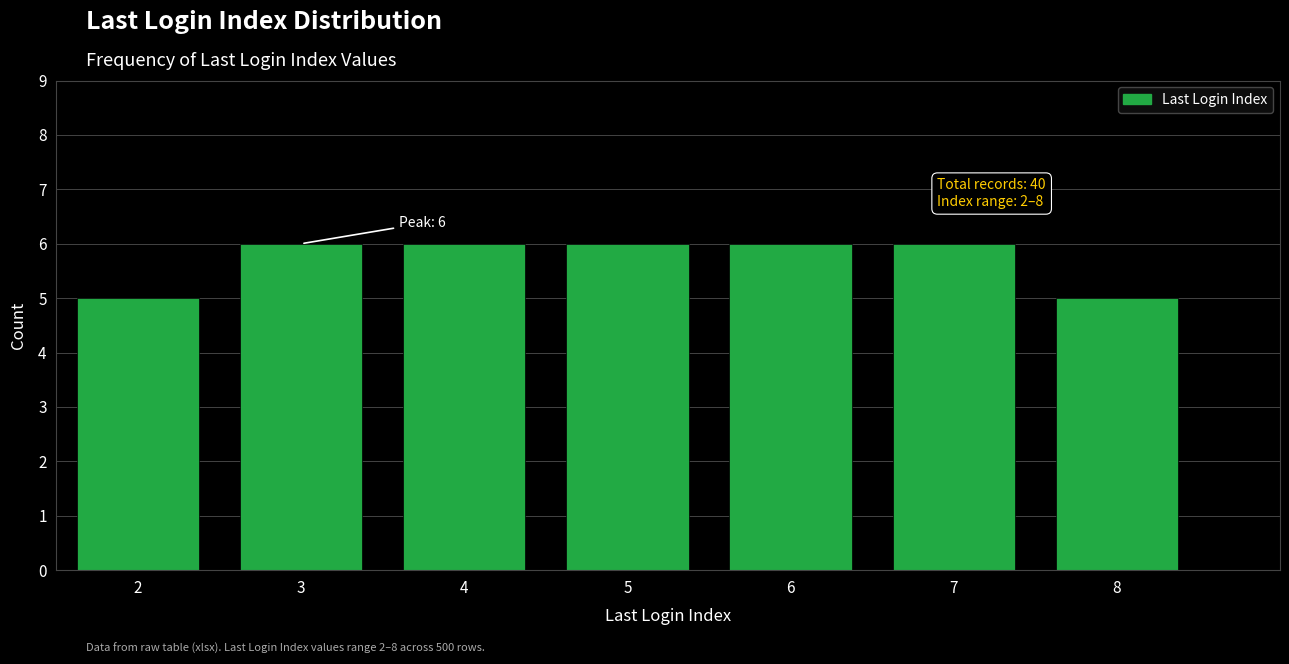

Reading left to right, transcribe all the data shown in this chart.

5	6	6	6	6	6	5